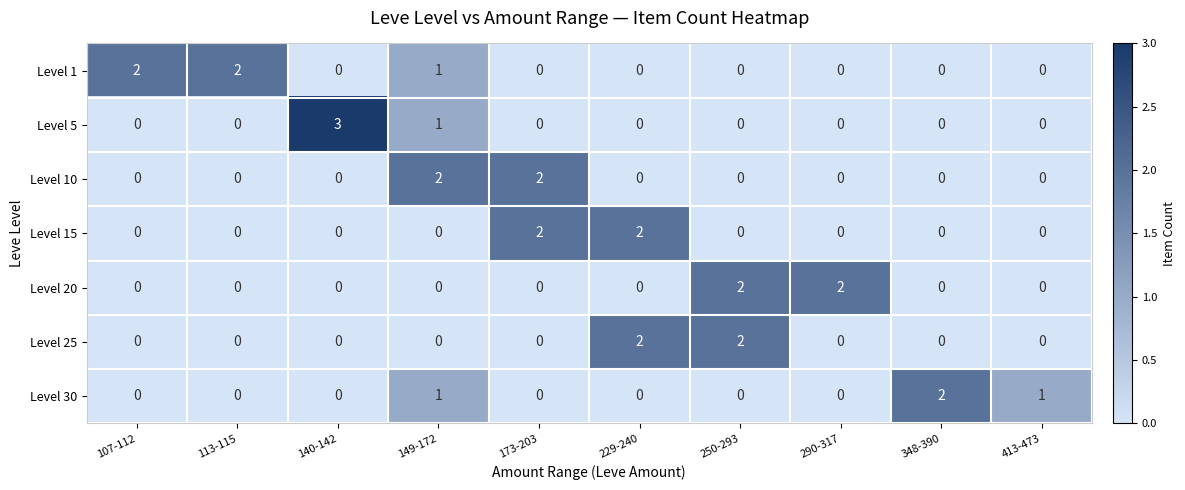

How many distinct data groups are displayed?

7